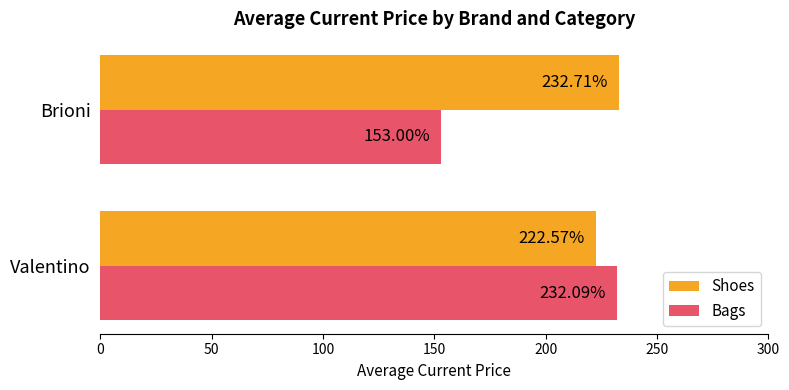

At which label is Shoes closest to 227?

Valentino